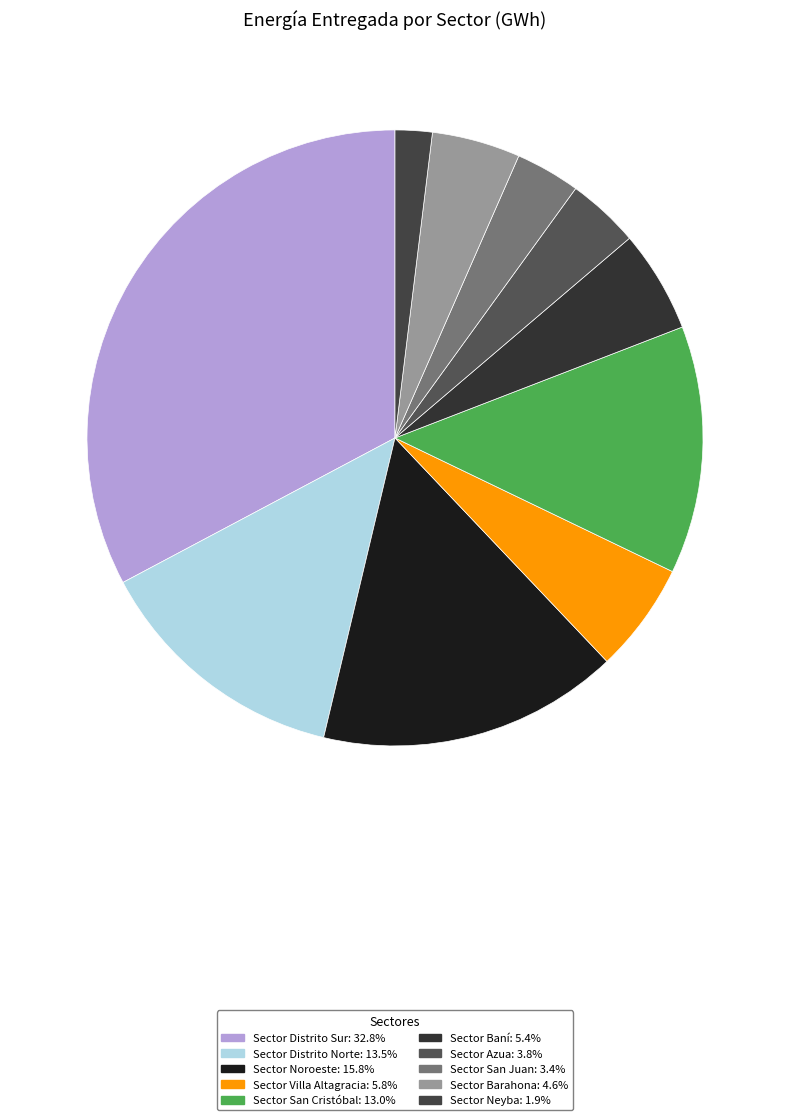

What percentage do Sector Barahona and Sector Azua together represent?

8.4%